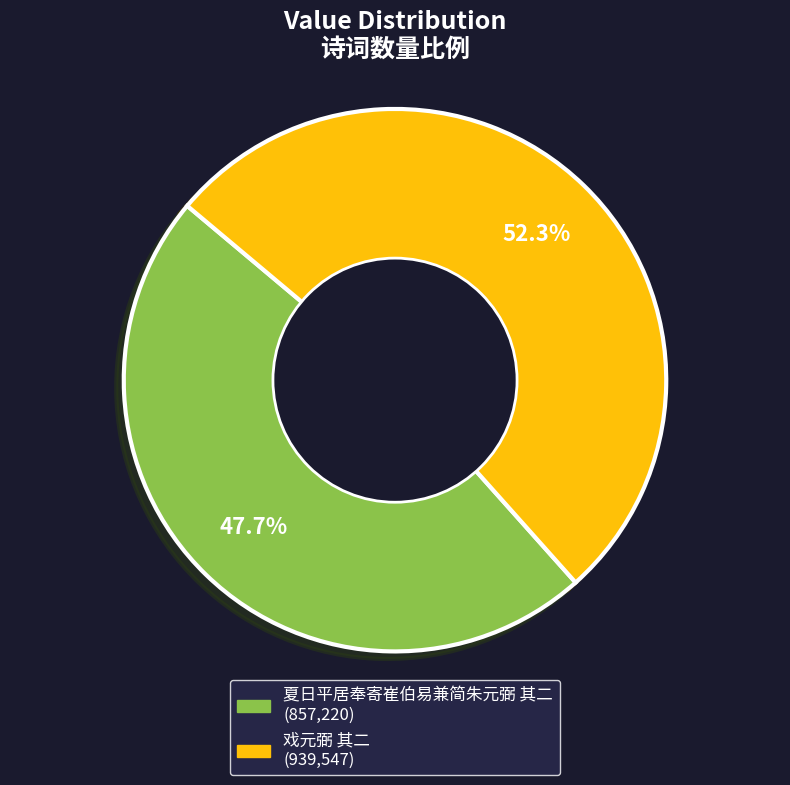

Approximately how many times larger is the value at 夏日平居奉寄崔伯易兼简朱元弼 其二 compared to 戏元弼 其二?

0.9